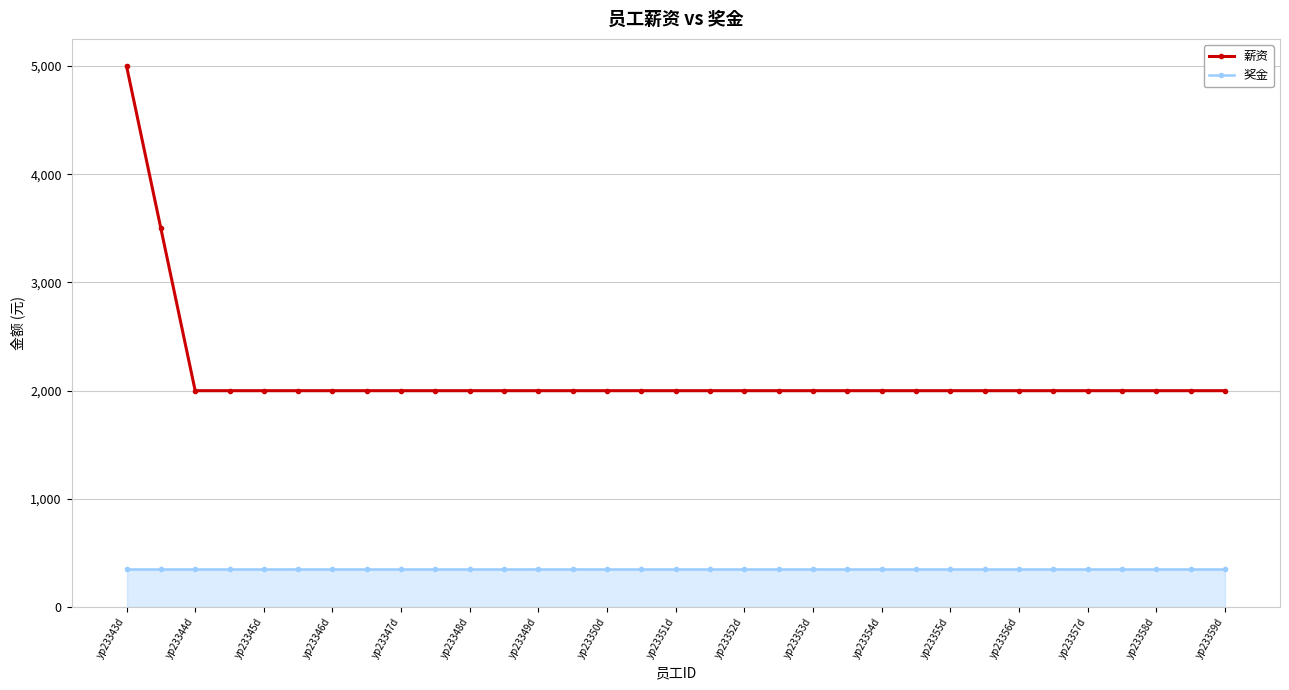

What is the lowest value of the 薪资 series?

2000